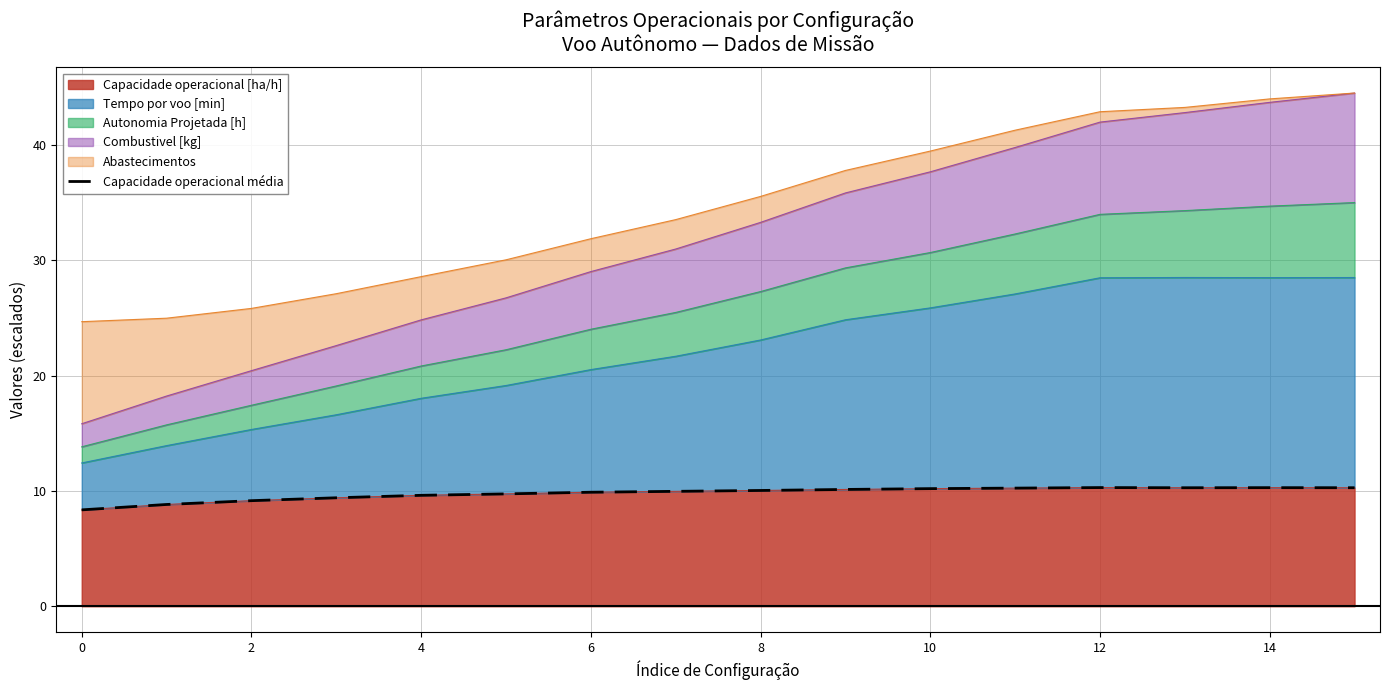

The Capacidade operacional [ha/h] series shows 16.2 at 8. True or false?

False